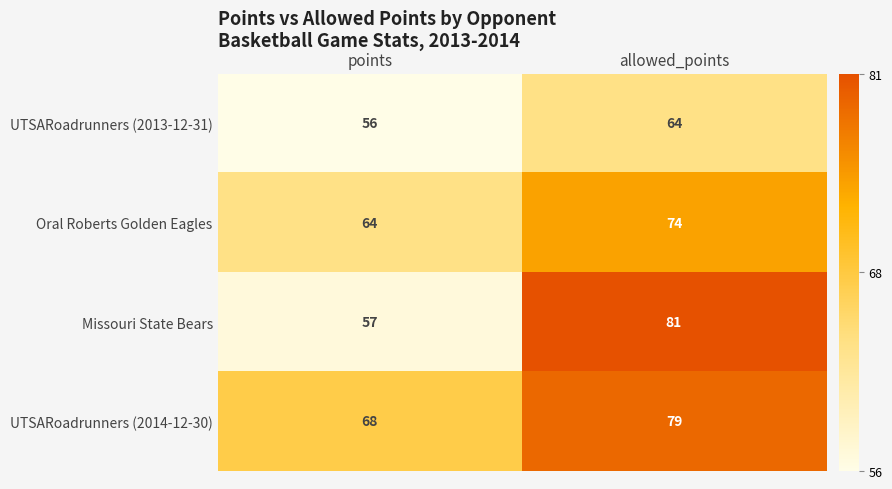

At how many categories does at least one series exceed 71?

1